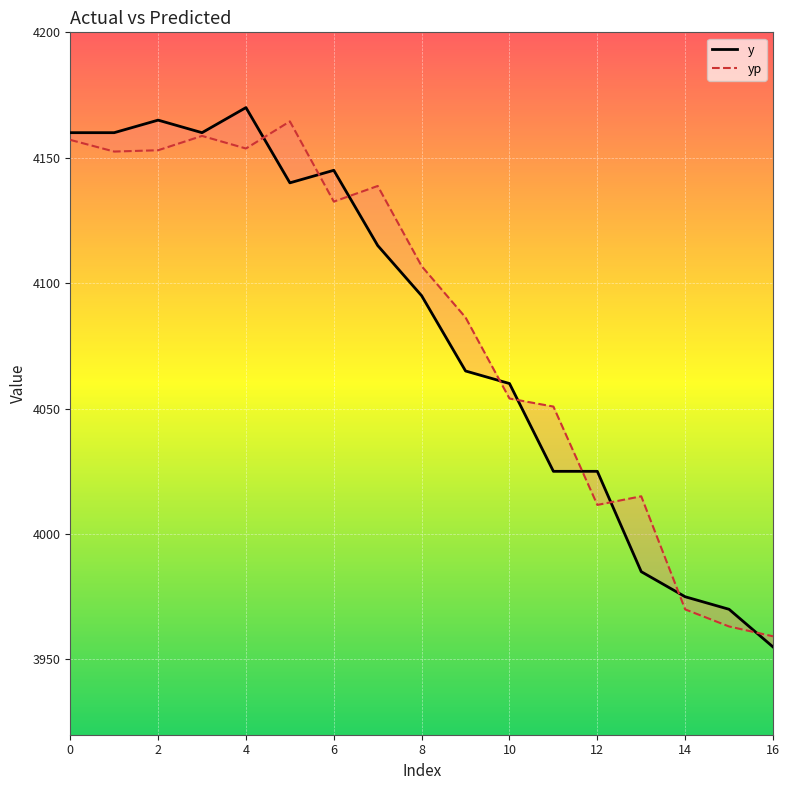

Reading left to right, list all the values displayed in this chart.

y: 4160.0	4160.0	4165.0	4160.0	4170.0	4140.0	4145.0	4115.0	4095.0	4065.0	4060.0	4025.0	4025.0	3985.0	3975.0	3970.0	3955.0
yp: 4157.1	4152.5	4153.0	4158.7	4153.7	4164.5	4132.5	4138.8	4106.8	4086.3	4054.0	4050.8	4011.6	4015.0	3970.0	3963.1	3959.2